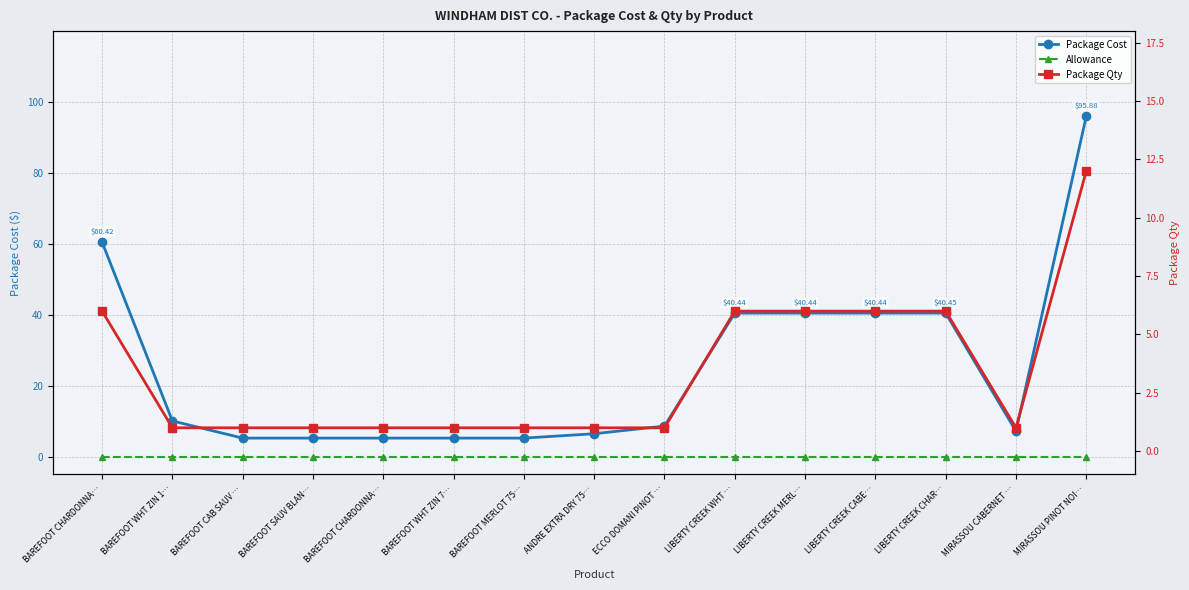

True or false: Package Cost and Allowance intersect in this chart.

False